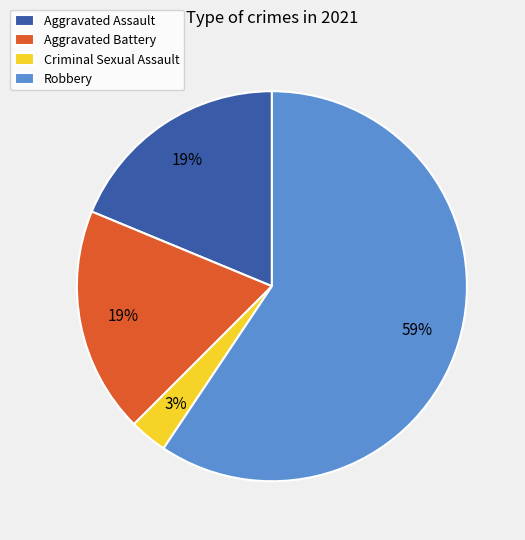

True or false: Aggravated Assault accounts for 19% of the total.

True